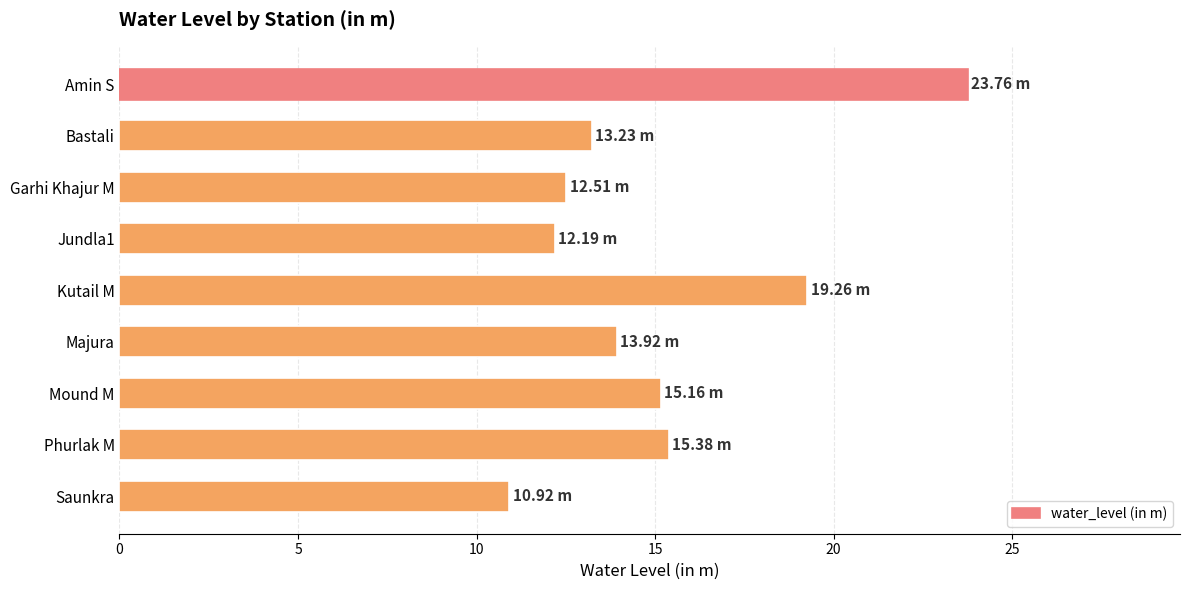

What is the label of the 1st bar from the bottom?

Saunkra